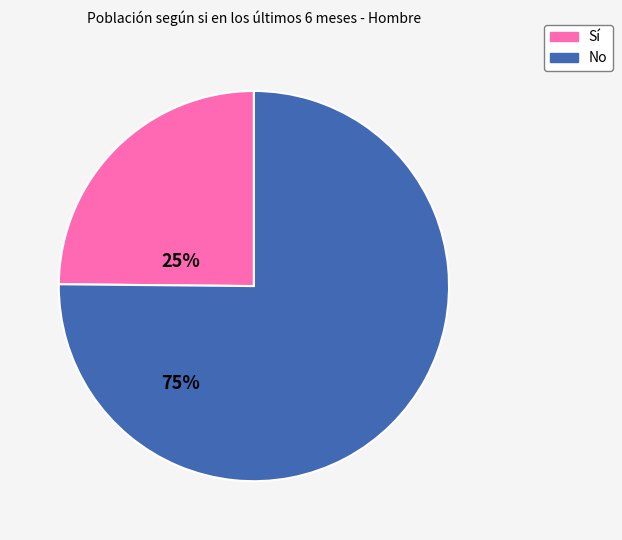

Count the number of slices in the pie.

2